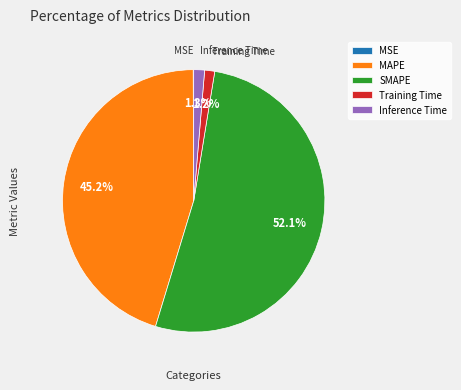

What is the majority slice?

SMAPE